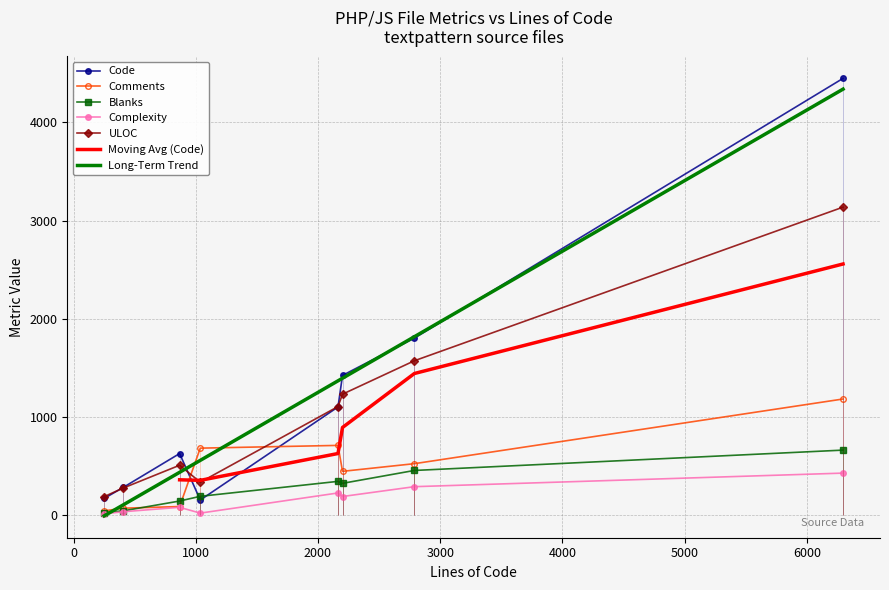

Rank the series at txp_article.php from lowest to highest value.

Complexity, Blanks, Comments, ULOC, Code